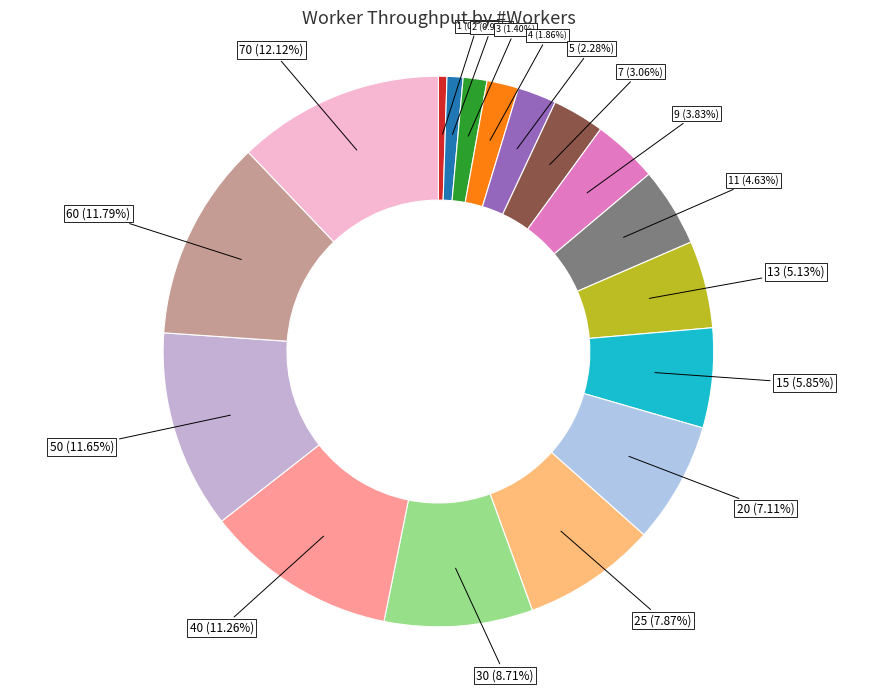

Count the number of slices in the pie.

17